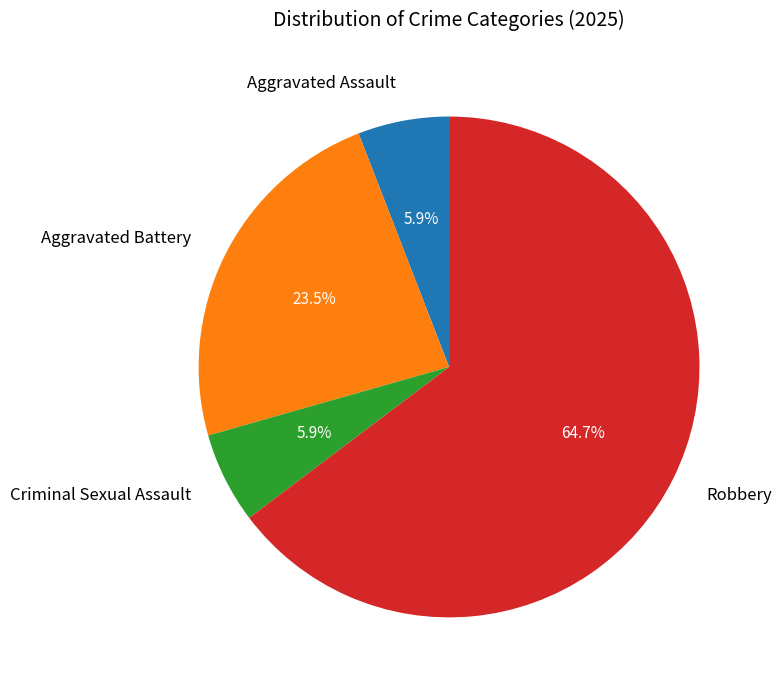

How many segments does this pie chart have?

4